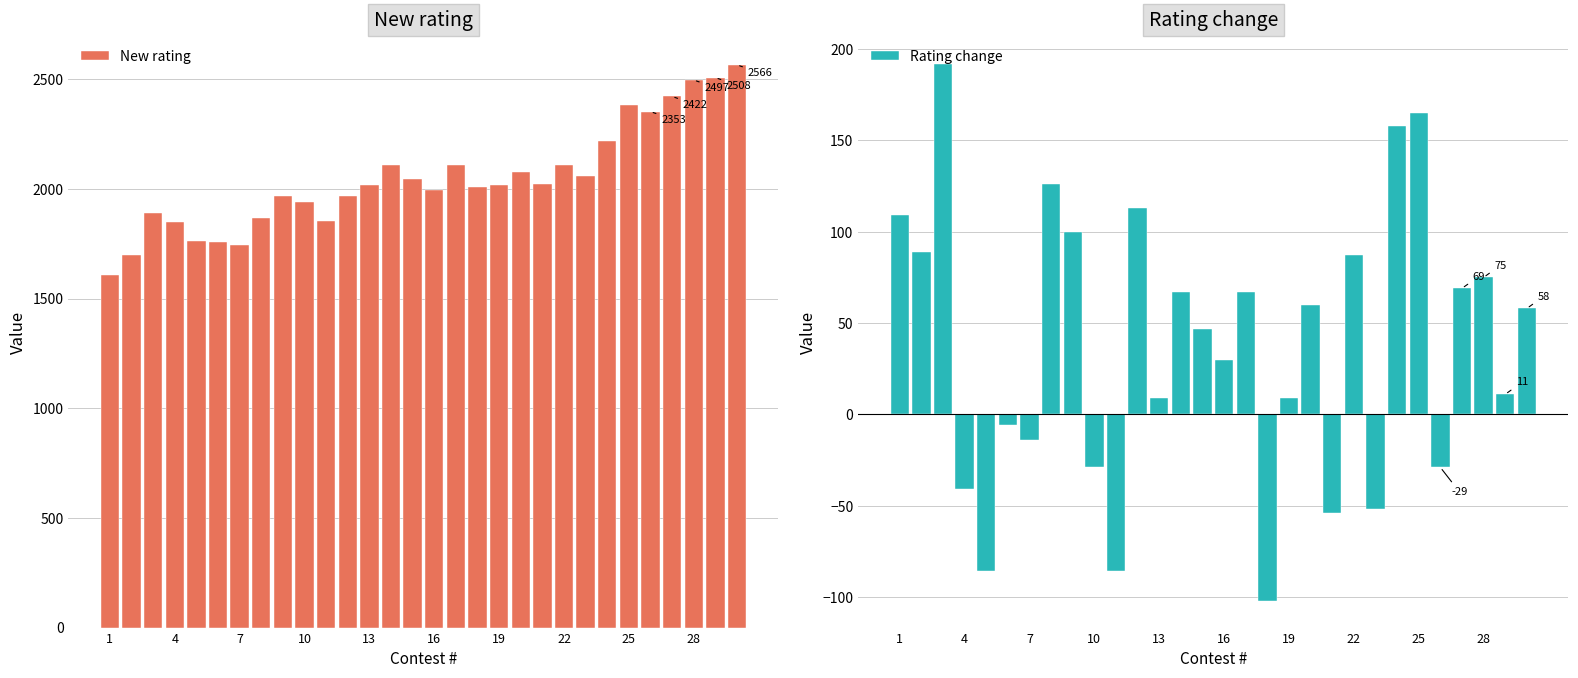

What is the difference between the second highest and second lowest values in the Rating change series?

251